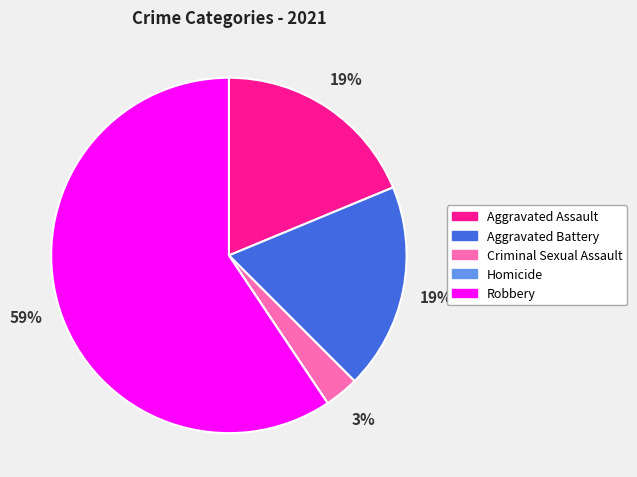

To the nearest percent, what is the average slice percentage?

20%